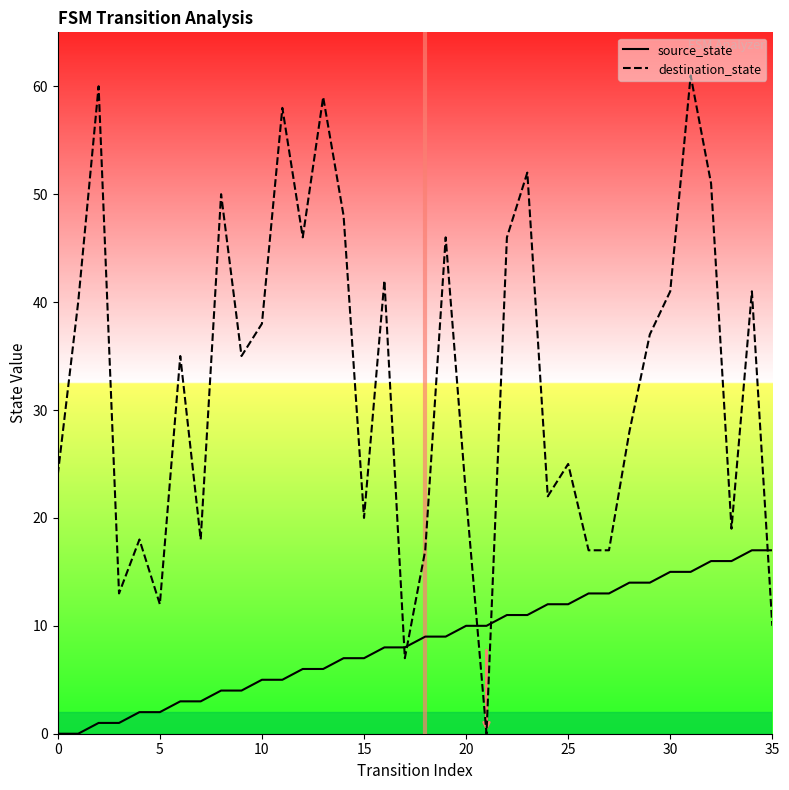

Which label corresponds to the largest value in the chart?

31